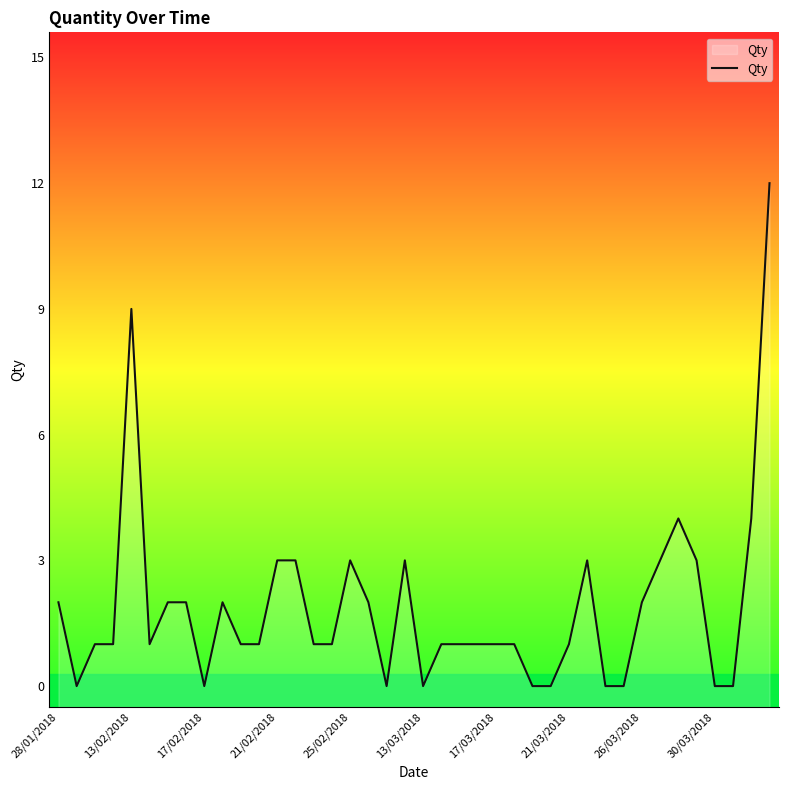

At which label does the data first exceed 1?

28/01/2018